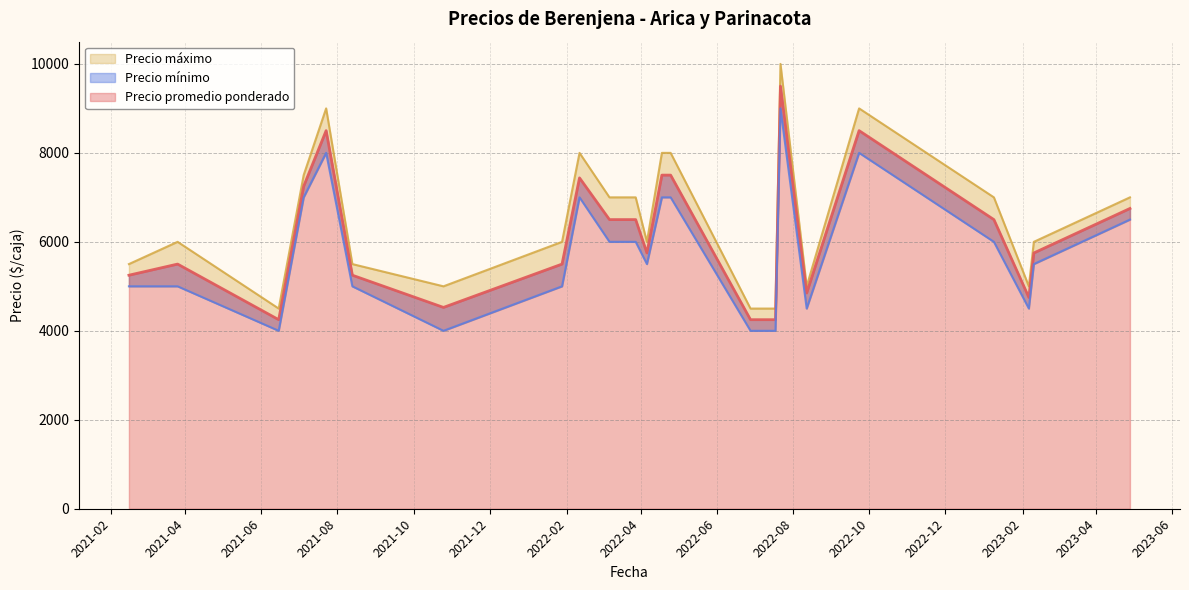

The Precio promedio ponderado series shows 4526 at 2021-10-25. True or false?

True